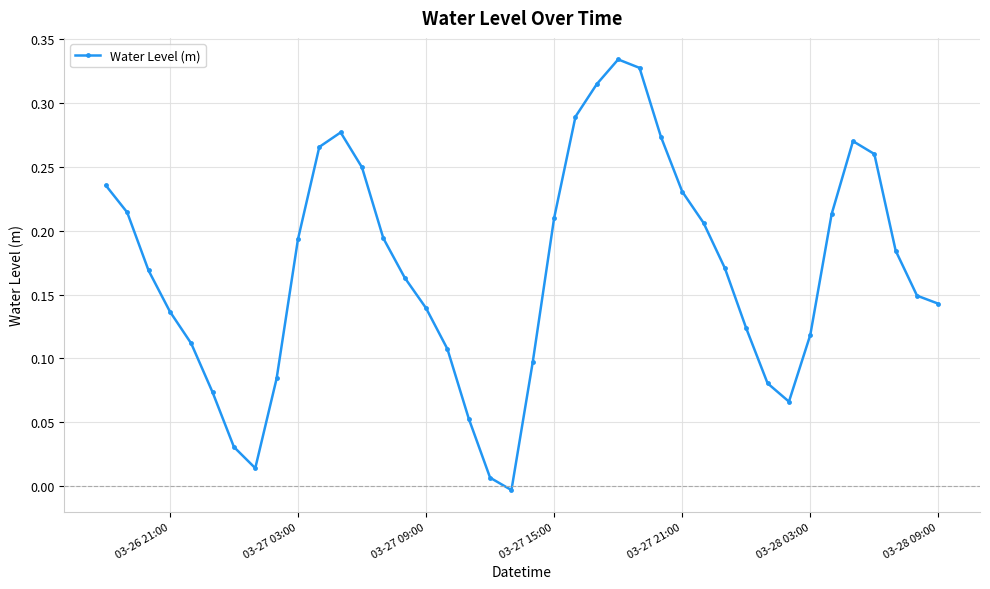

True or false: the data has more than 2 interior local peaks.

True